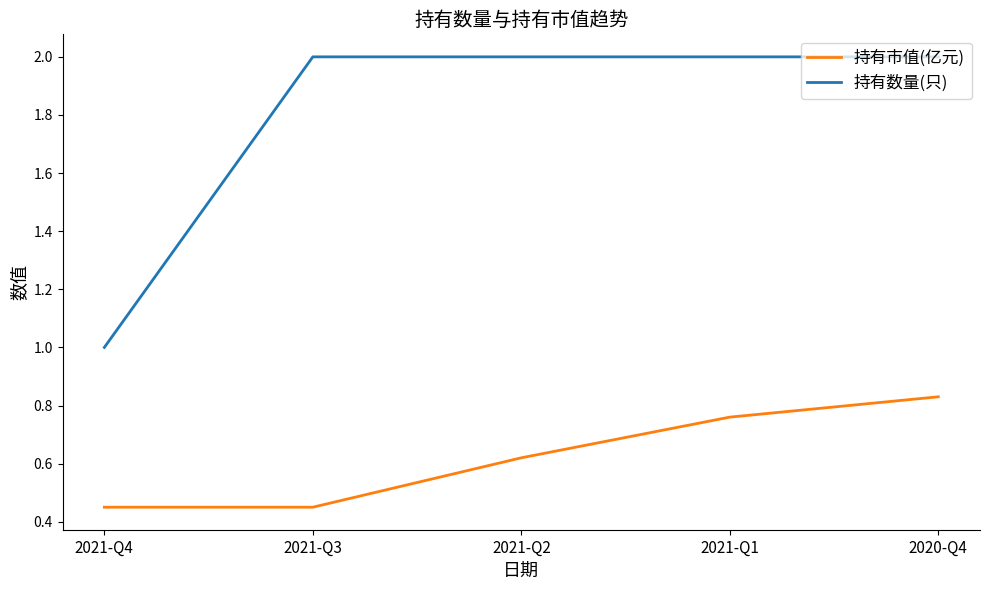

What is the highest value of the 持有数量(只) series?

2.0